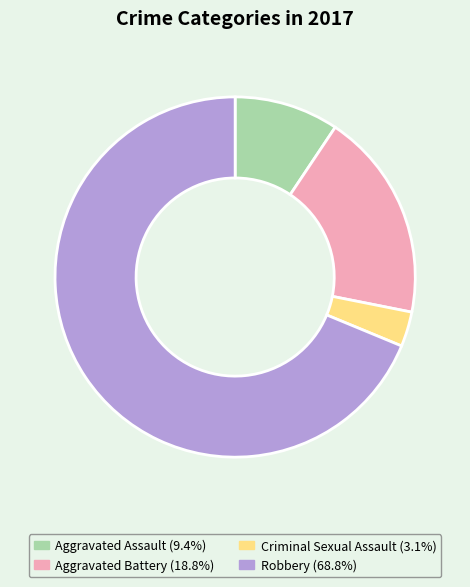

Count the number of slices in the pie.

4